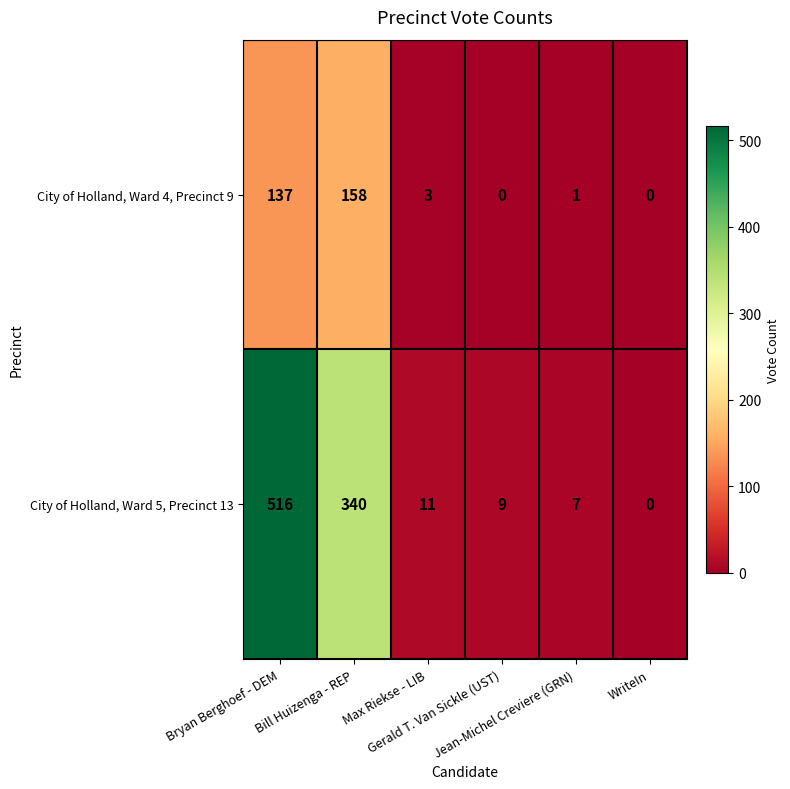

Rank the series by their maximum value, from lowest to highest.

City of Holland, Ward 4, Precinct 9, City of Holland, Ward 5, Precinct 13